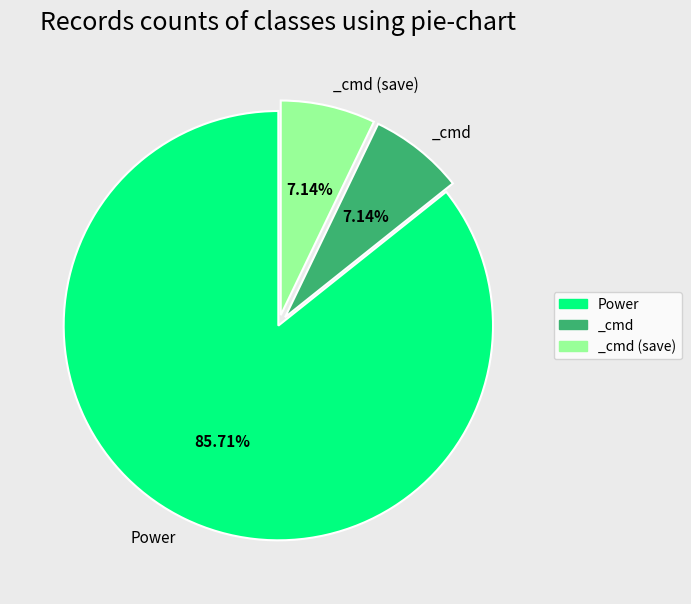

Is there any slice that represents more than half of the pie?

Yes